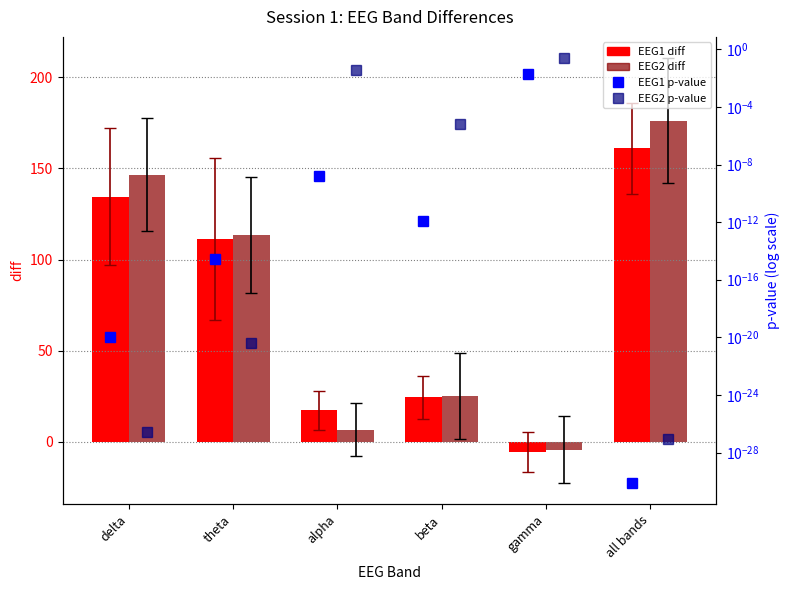

Are the bars grouped side by side (vs. stacked)?

Yes